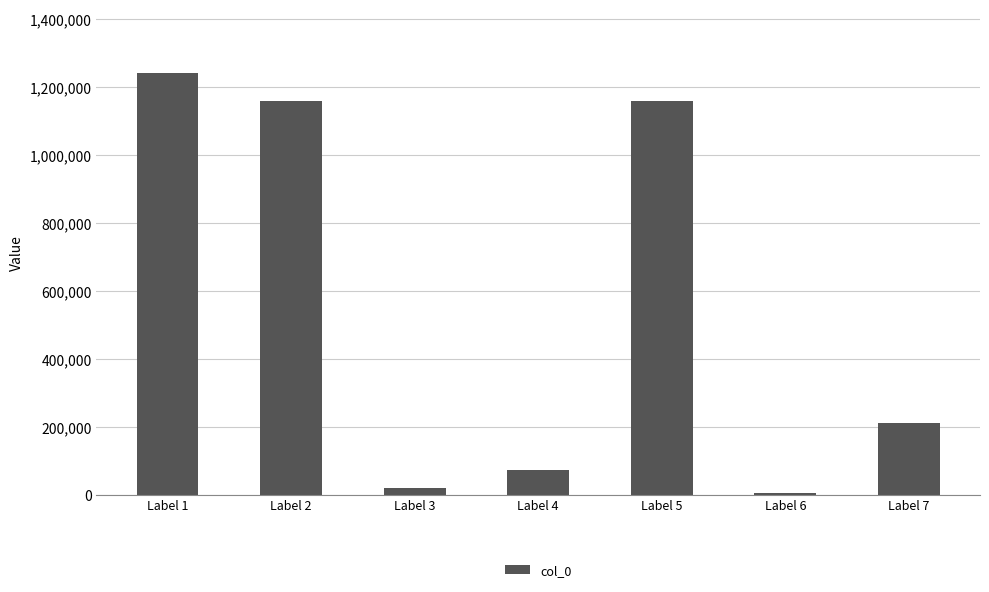

Which has a higher value, Label 3 or Label 4?

Label 4